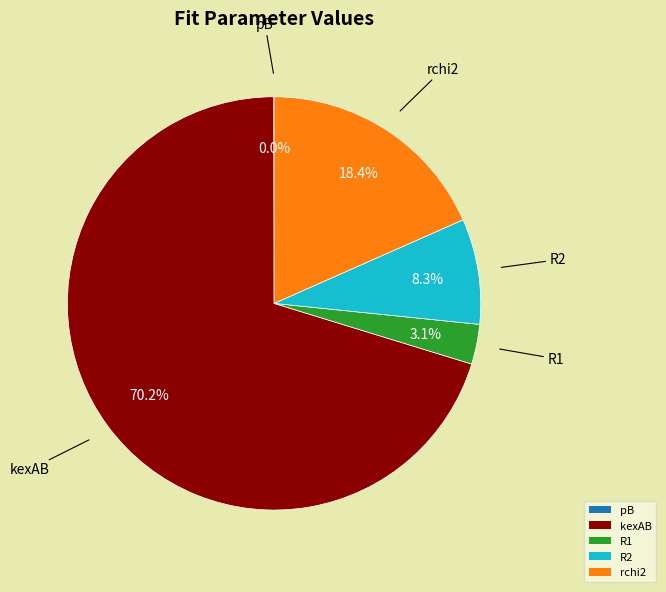

Which slice represents more than half of the pie?

kexAB